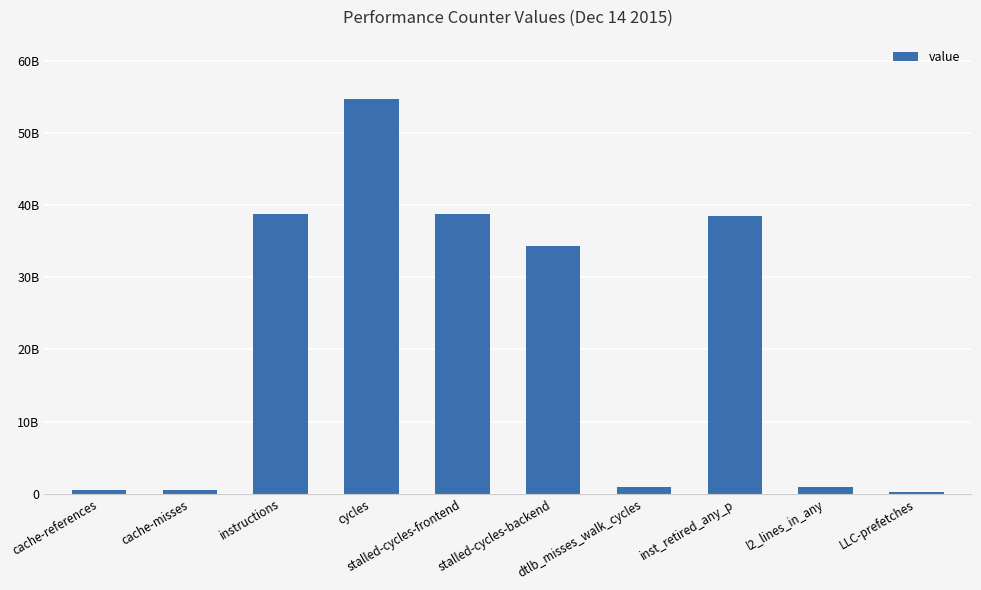

The value at inst_retired_any_p is 56455151801. True or false?

False